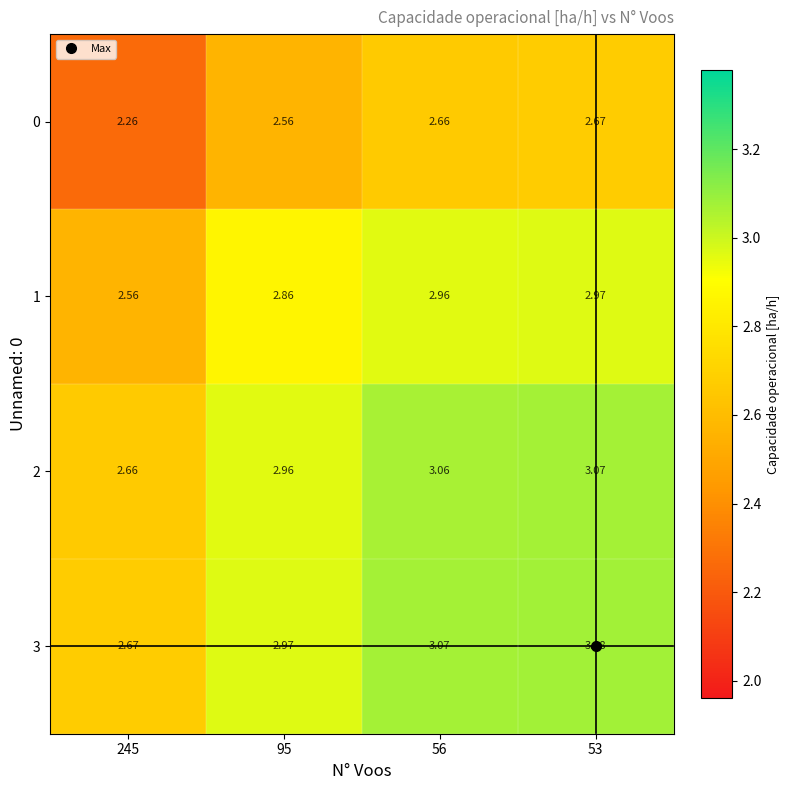

At 245, list the series in order from largest to smallest.

3, 2, 1, 0